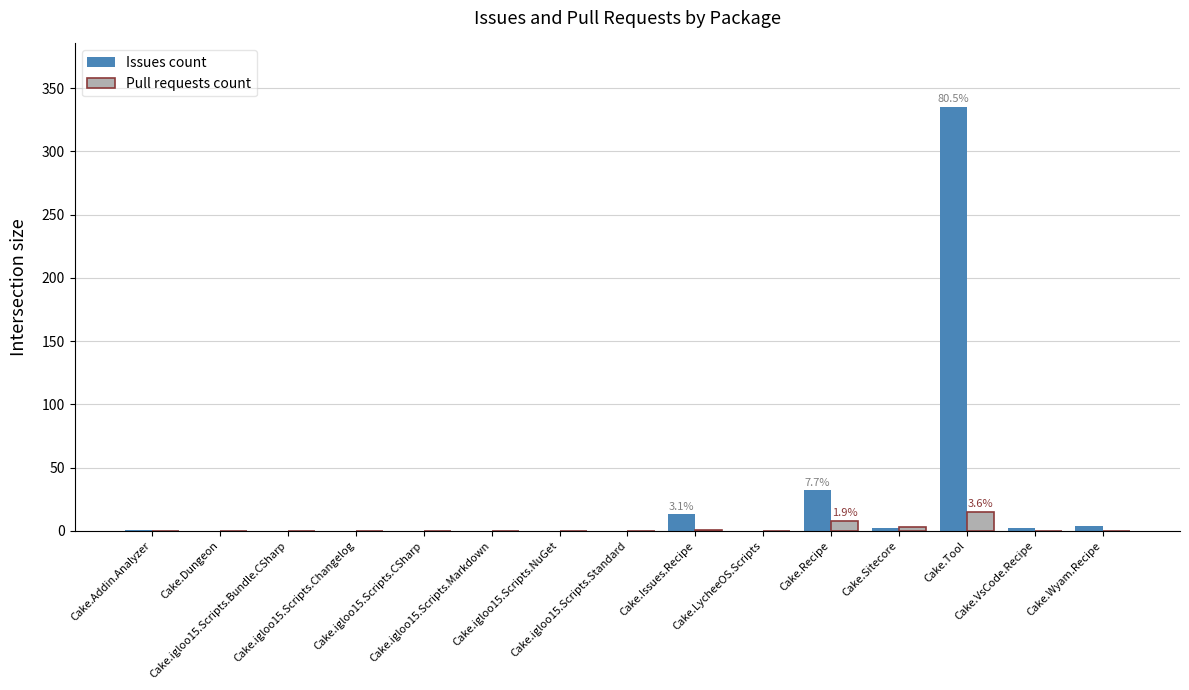

Which series has the largest total across all categories?

Issues count